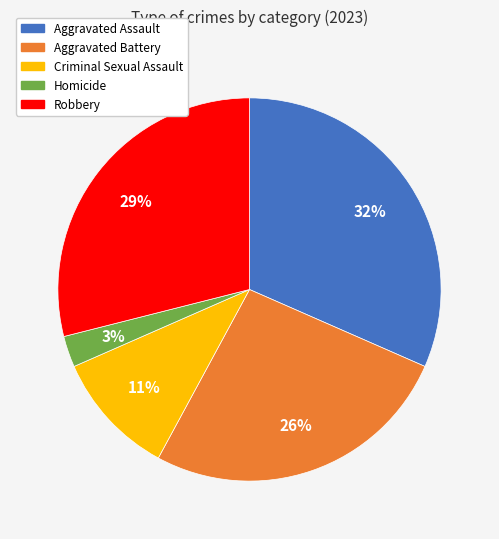

Which category has the smallest portion of the pie?

Homicide